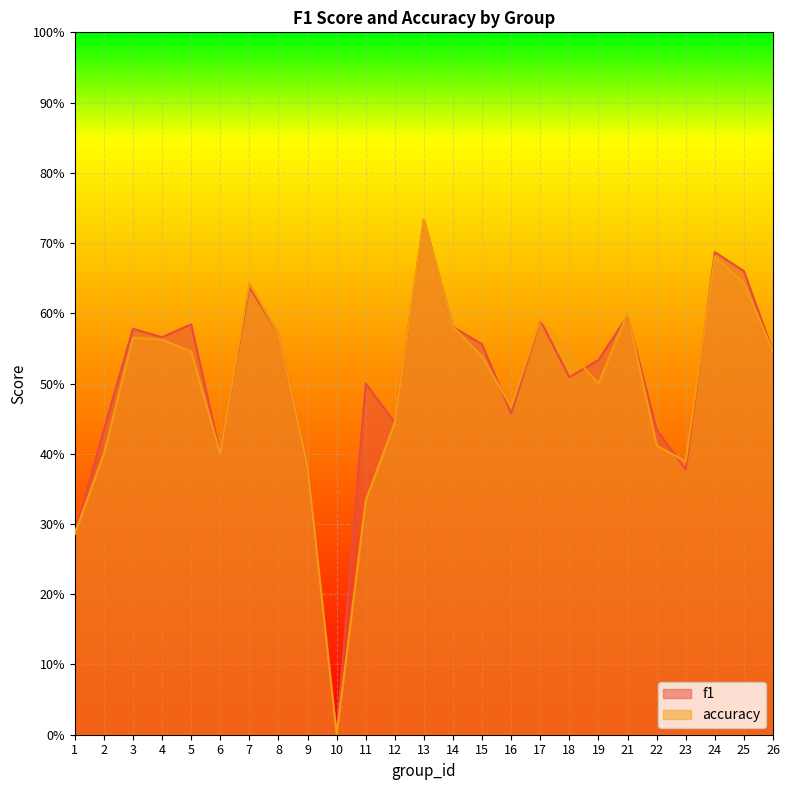

Between which two adjacent categories do accuracy and f1 first intersect?

15 and 16